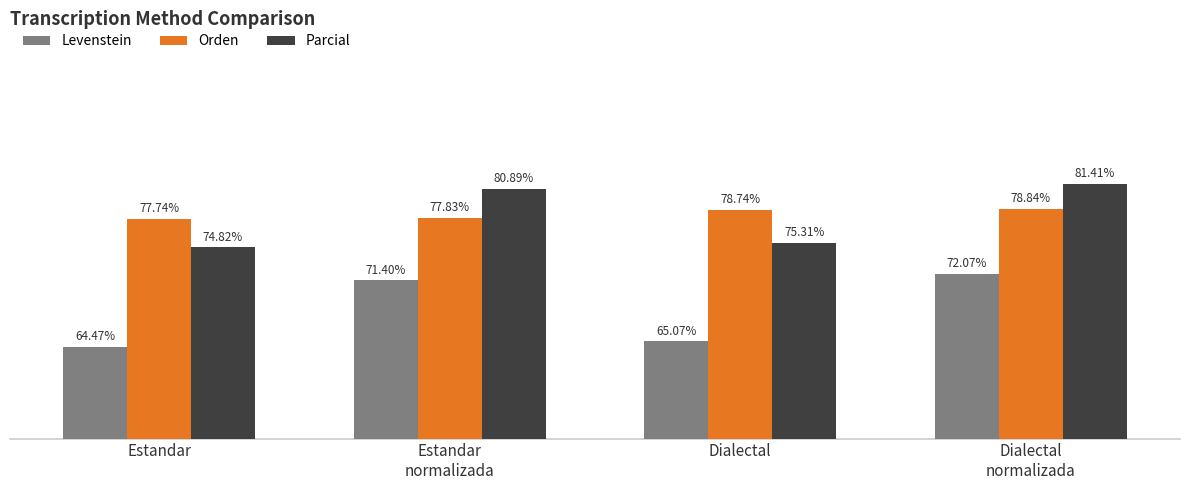

At Dialectal, list the series in order from largest to smallest.

Orden, Parcial, Levenstein